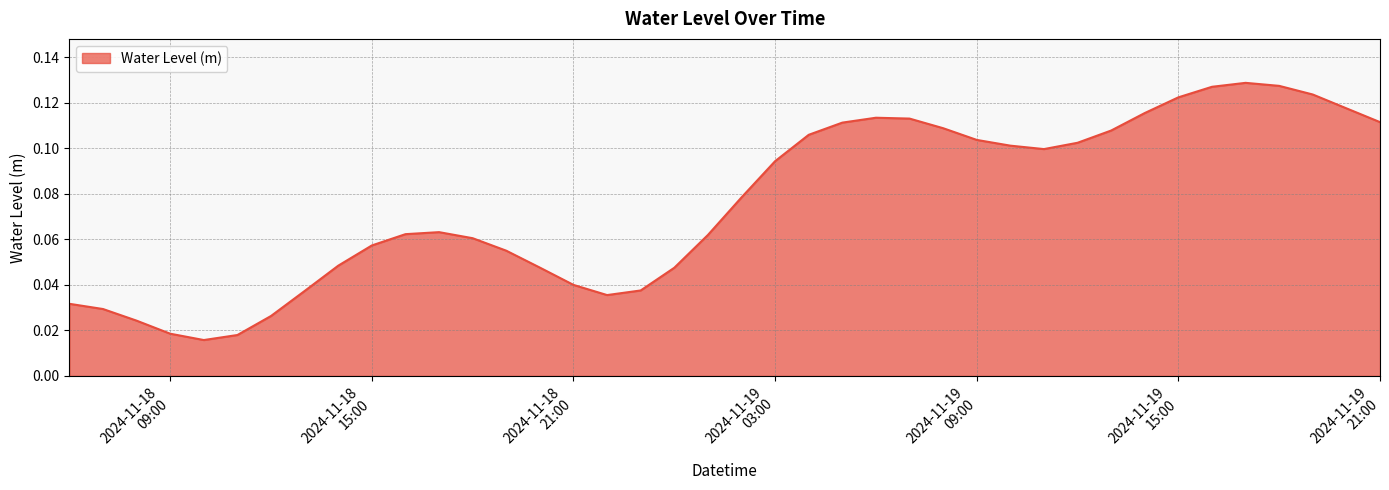

Which label corresponds to the smallest value in the chart?

2024-11-18 10:00:00